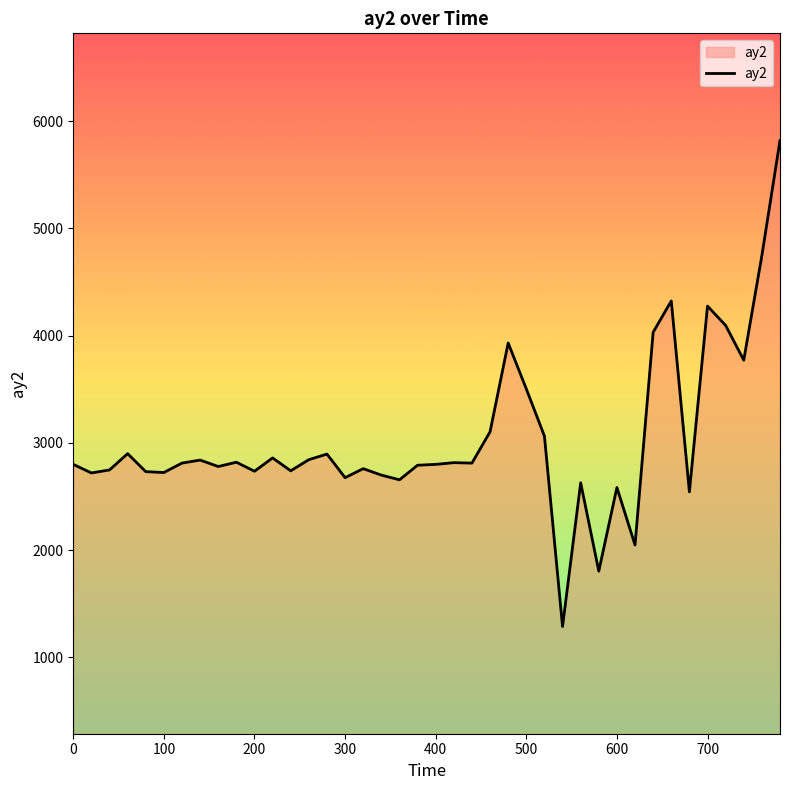

What is the maximum value shown in the chart?

5820